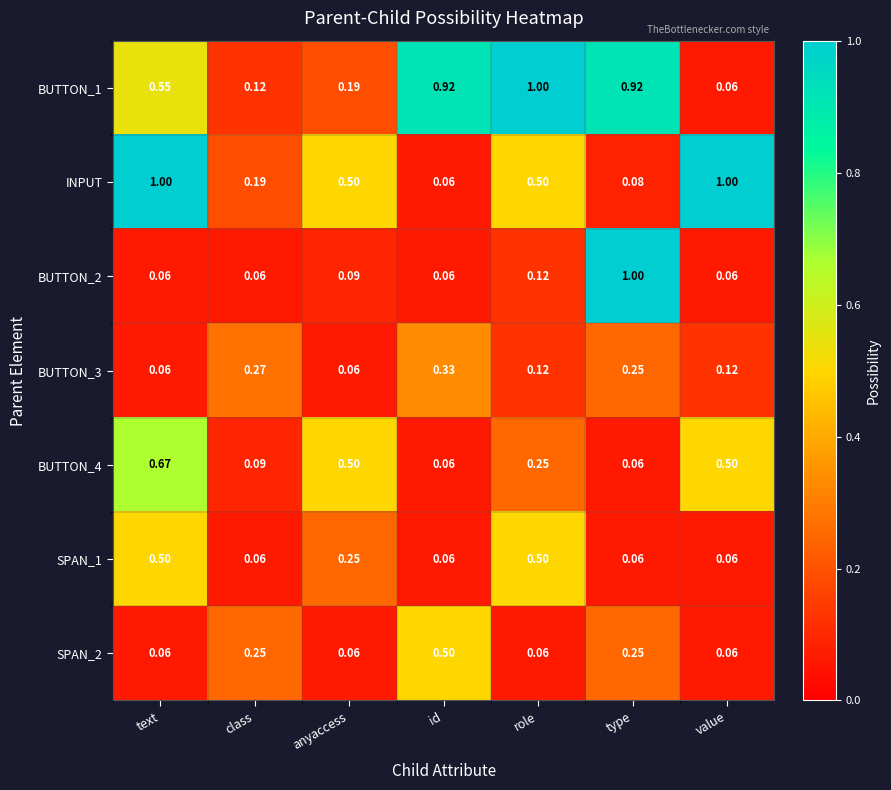

Which category has the highest value in the BUTTON_2 series?

type